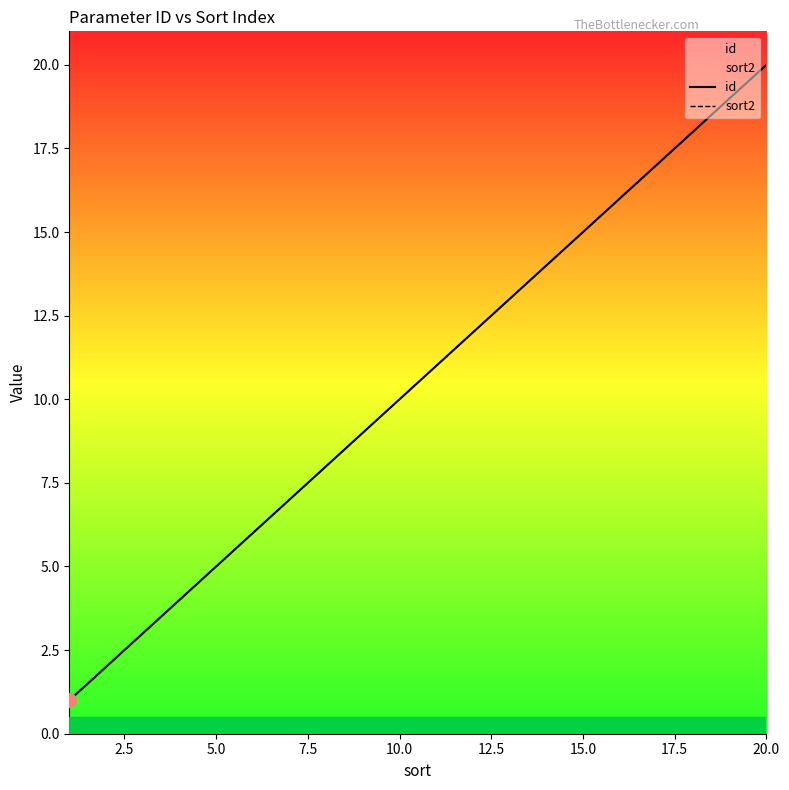

What is the sum of all sort2 values?

210